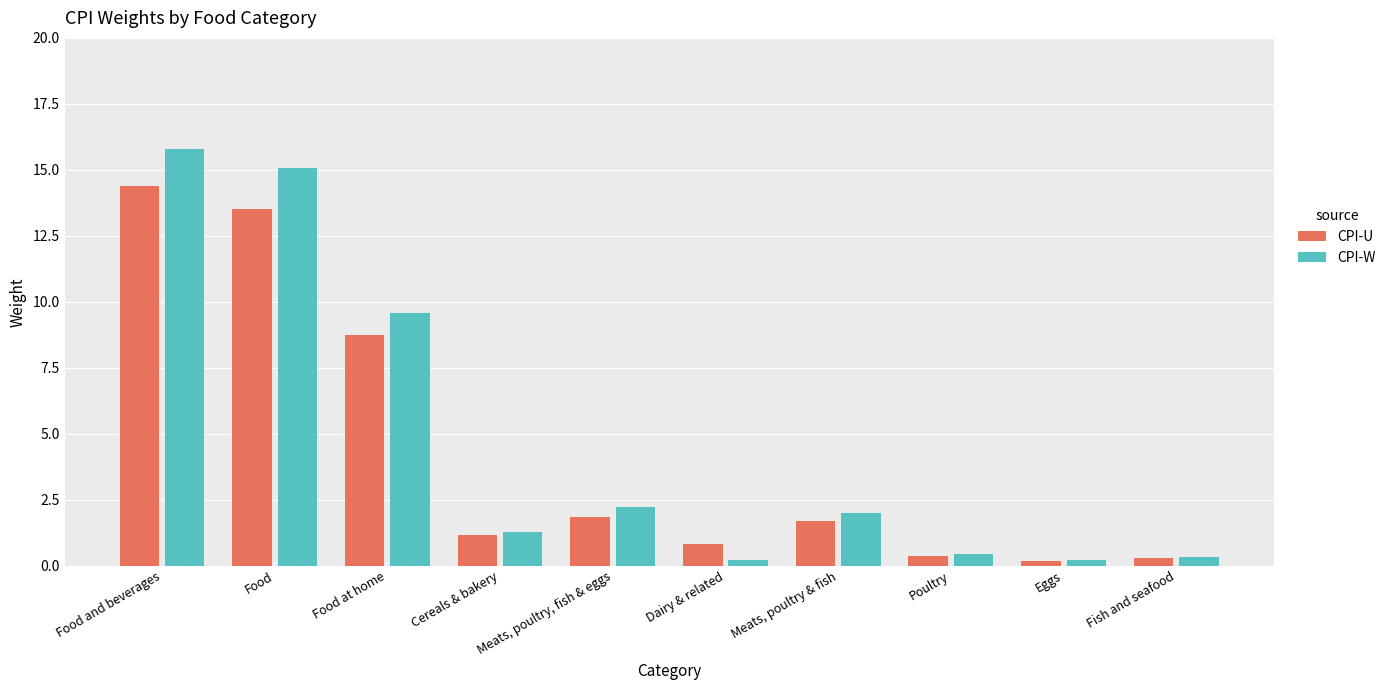

At which category does the chart reach its peak across all series?

Food and beverages